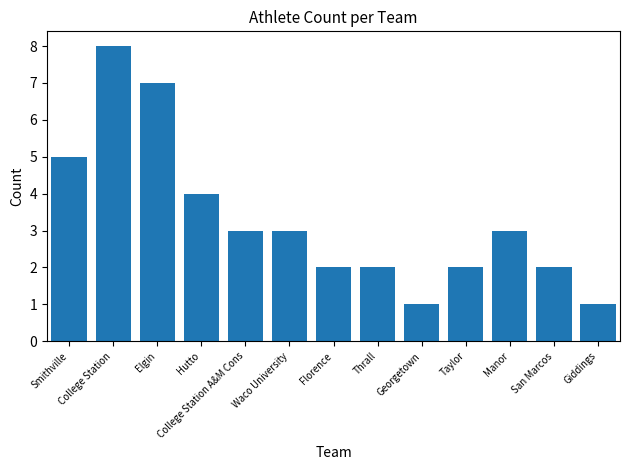

How many distinct data groups are displayed?

1